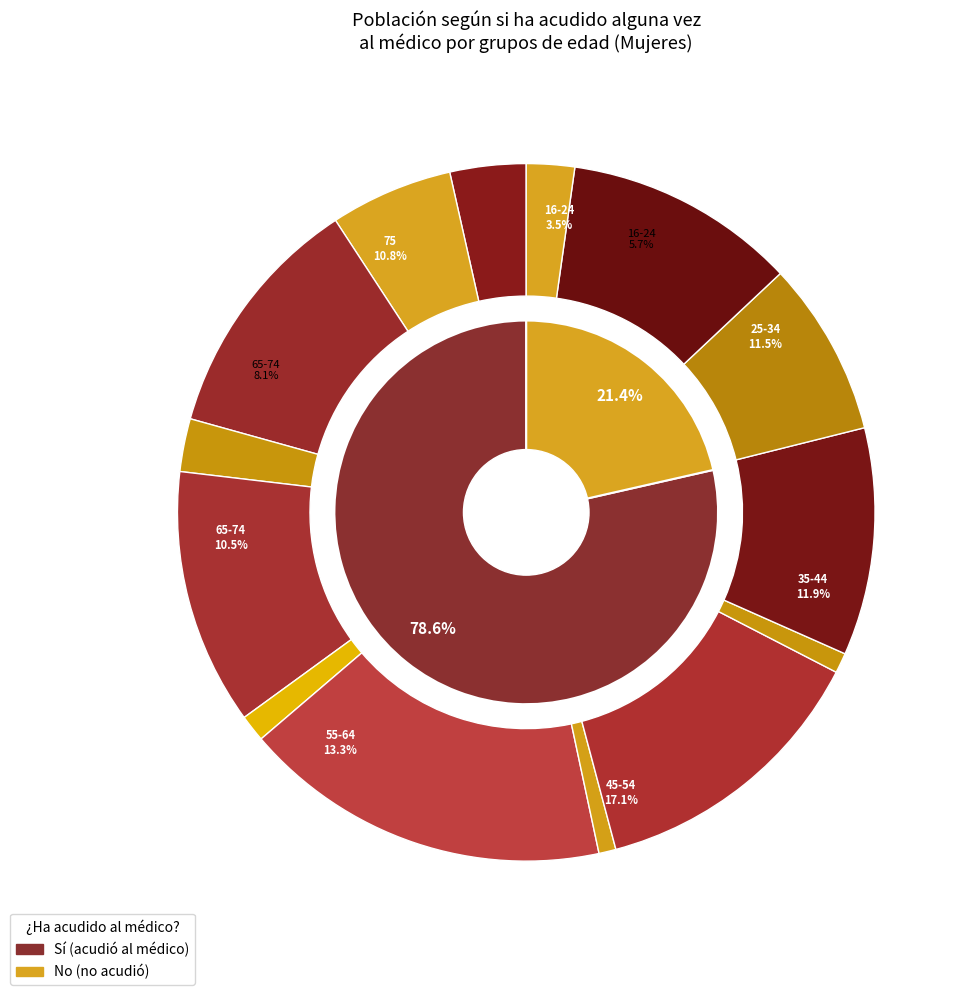

Rank the series by their average value, from lowest to highest.

No, Sí